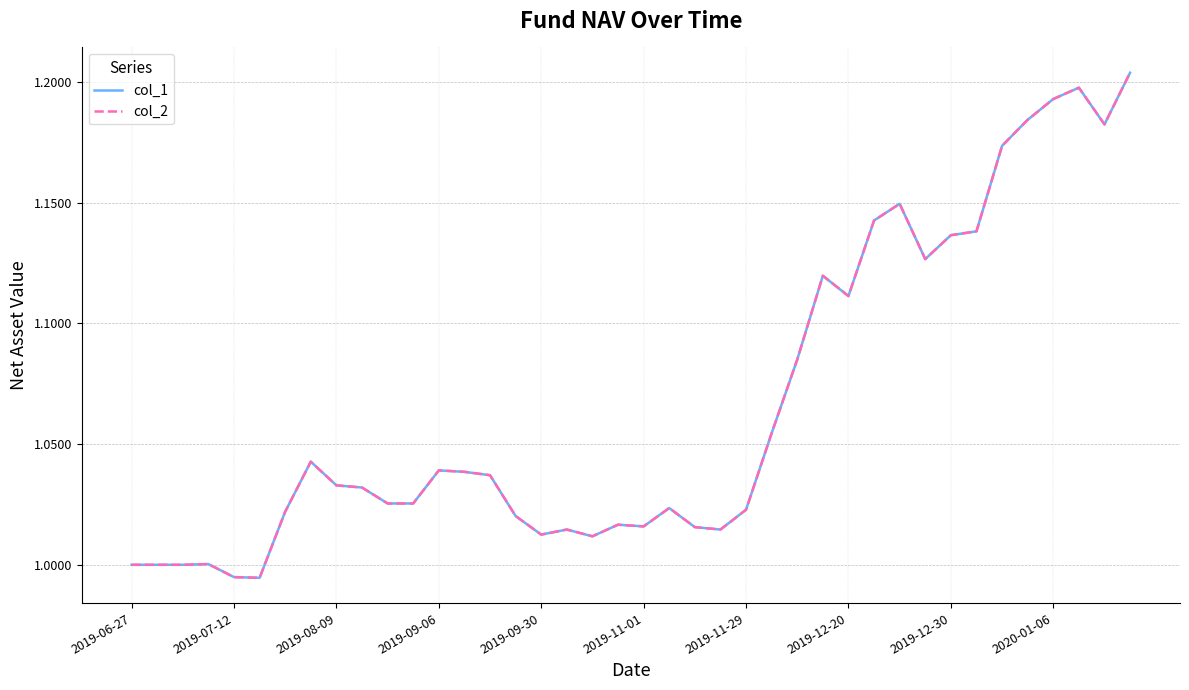

Is this an area chart (filled region under the line)?

No